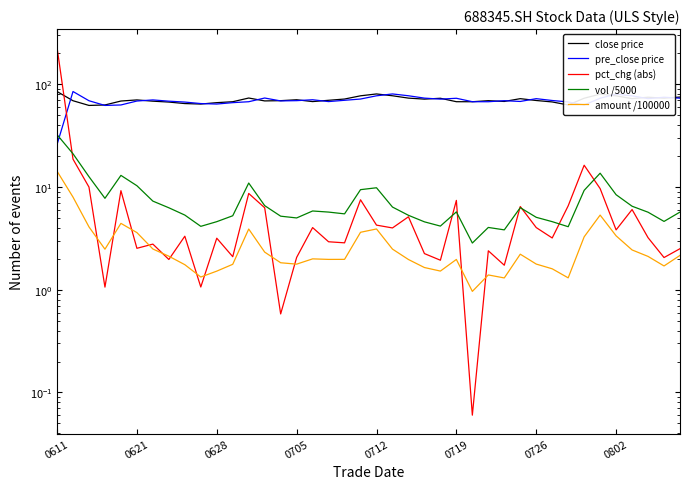

Between 12 and 0628, which is larger?

12